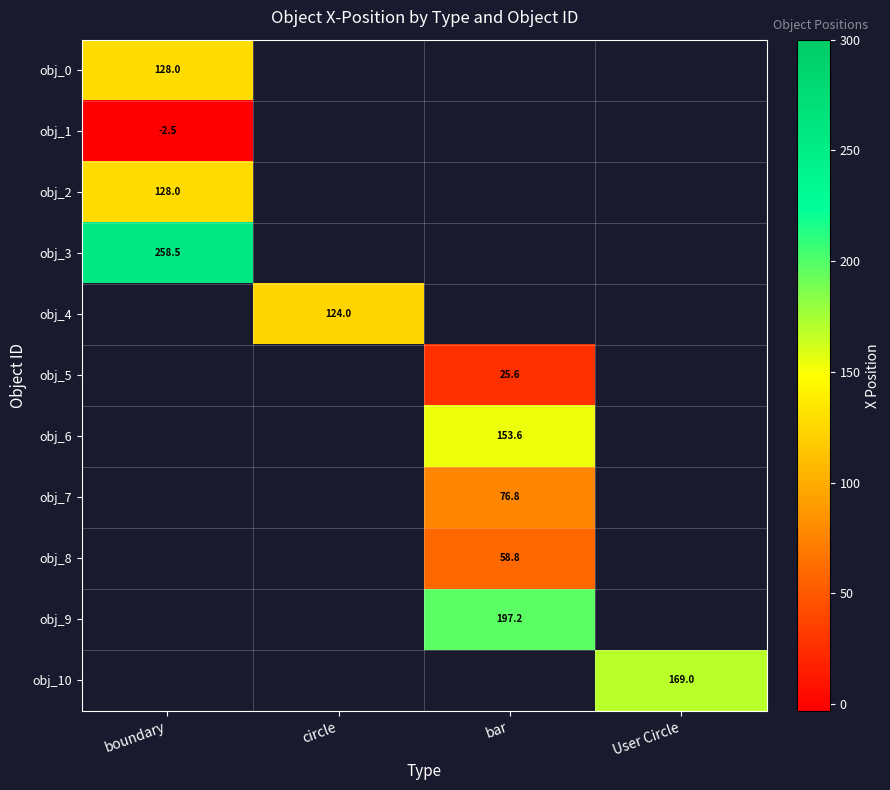

What is the greatest value displayed?

258.5